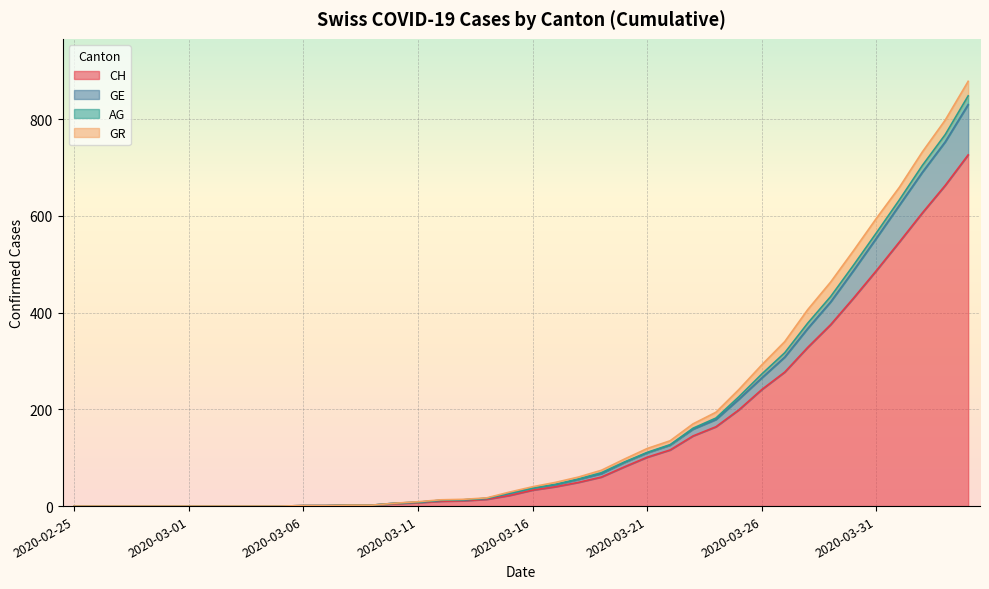

What position from the left is 2020-03-18?

23